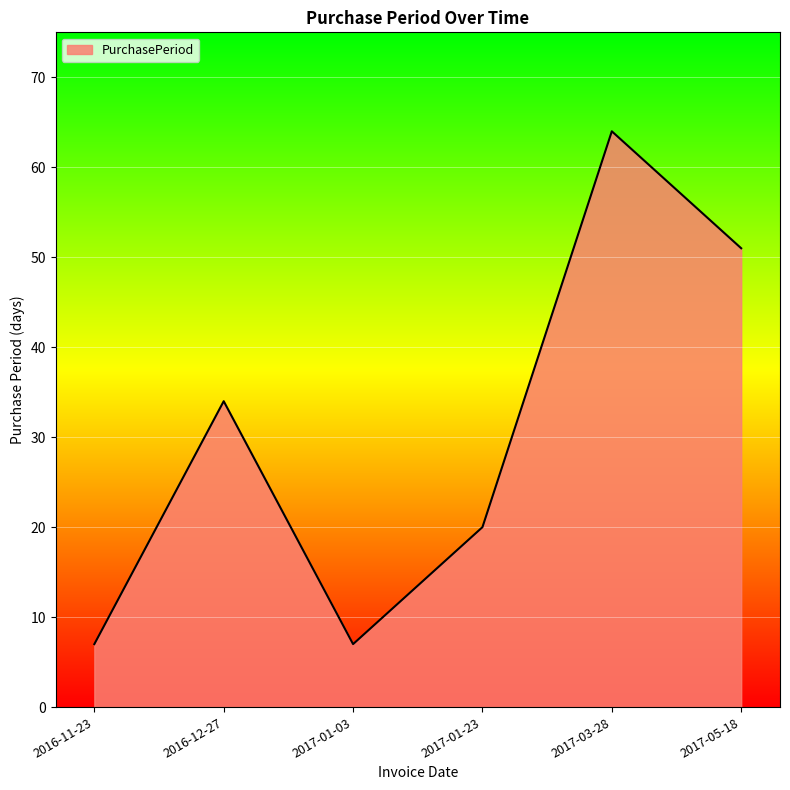

Where is the first local maximum?

2016-12-27